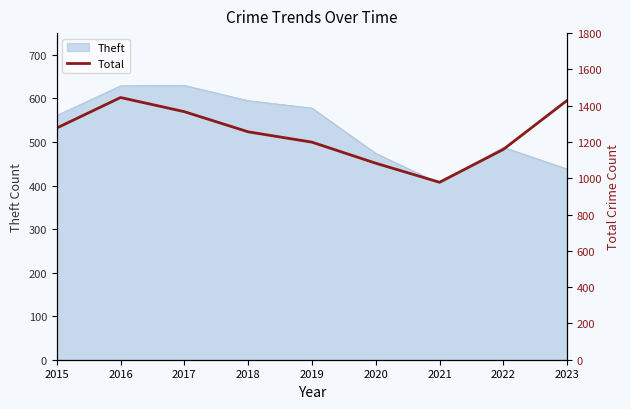

Where does the data first go above 1256?

2015